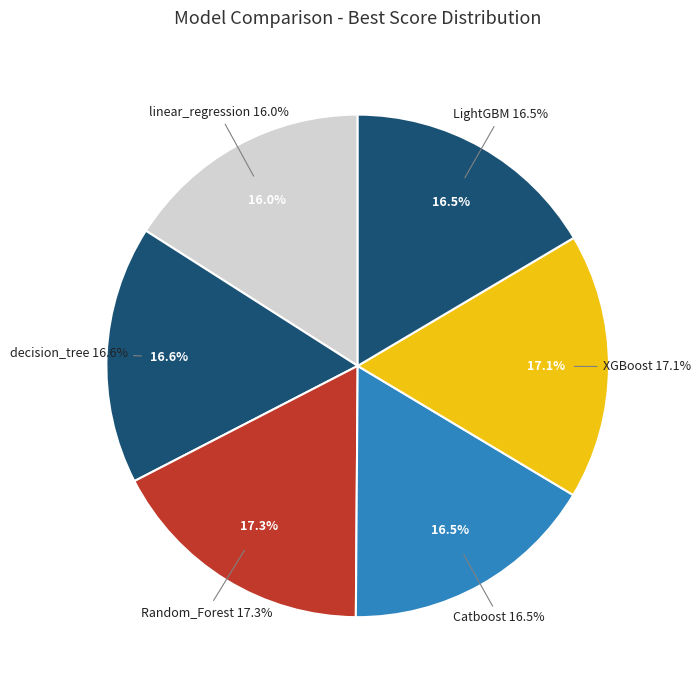

Is there any slice that represents more than half of the pie?

No